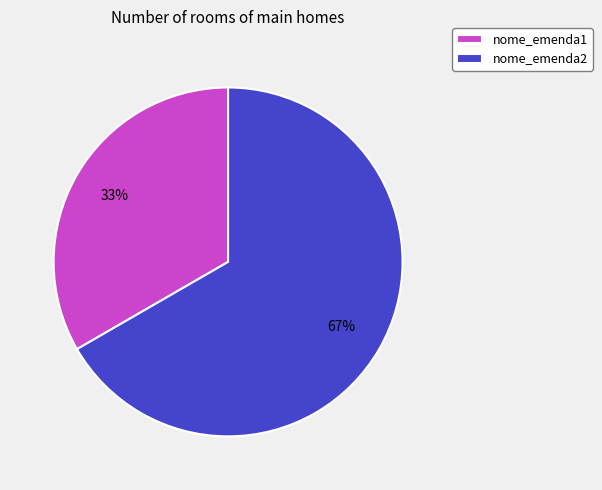

Is nome_emenda2 the majority of the pie?

Yes